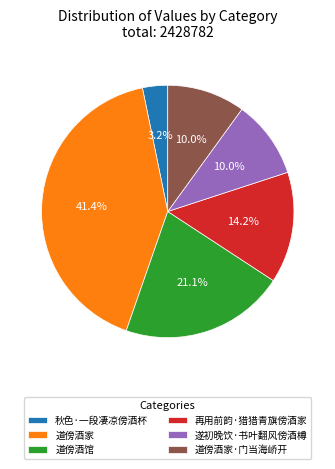

How many slices are in this pie chart?

6